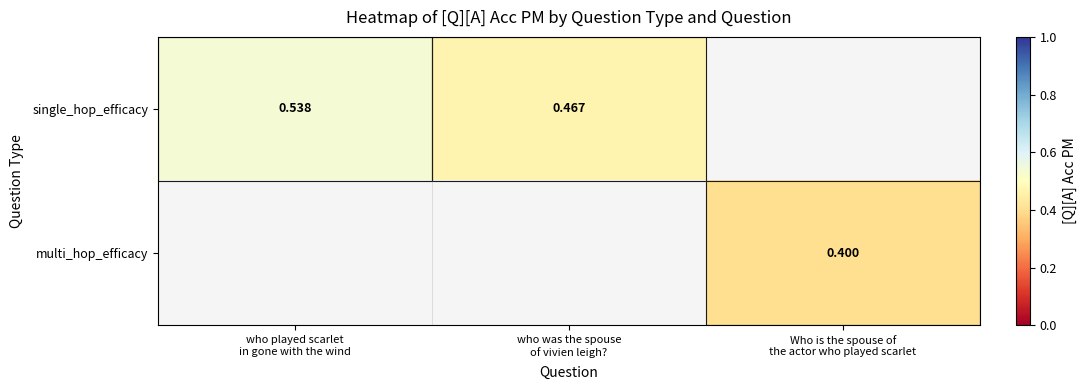

At which label is single_hop_efficacy closest to 0?

who was the spouse of vivien leigh?